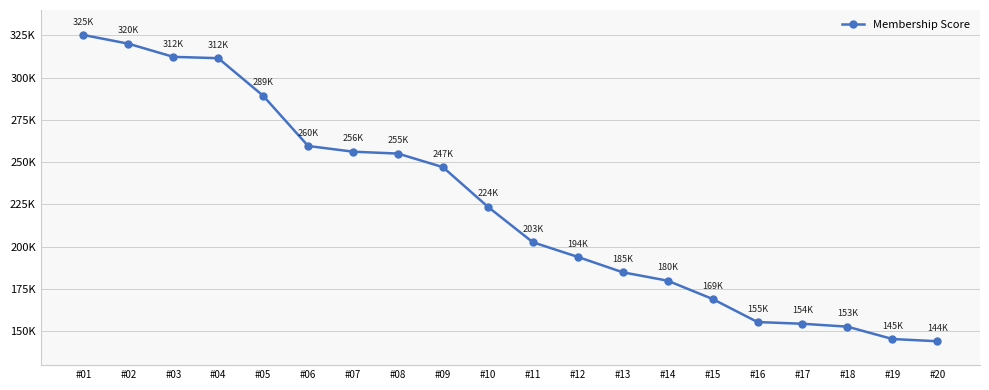

The chart shows a value of 194009 at #12. True or false?

True